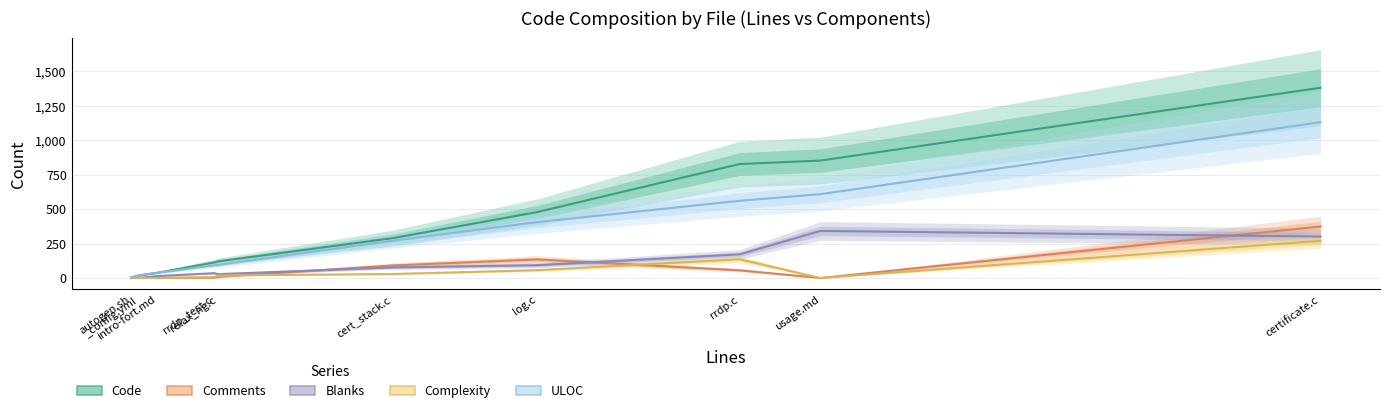

What position from the right is certificate.c?

1